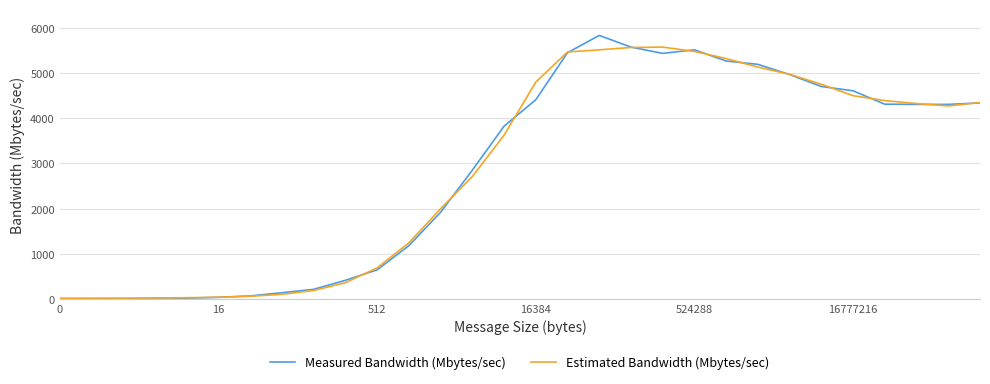

What is the maximum value for Estimated Bandwidth (Mbytes/sec)?

5572.9